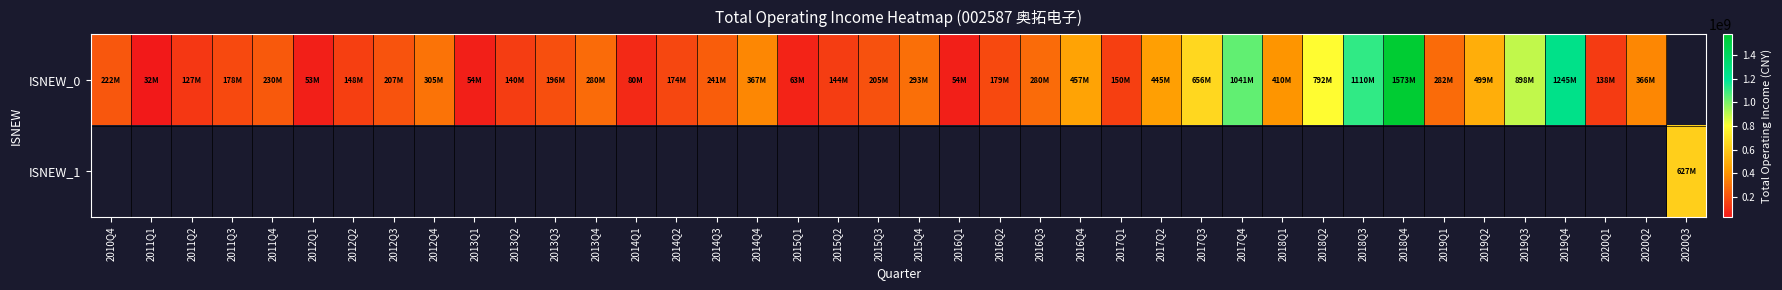

Where is ISNEW_0 nearest to the value 802466231?

2018Q2